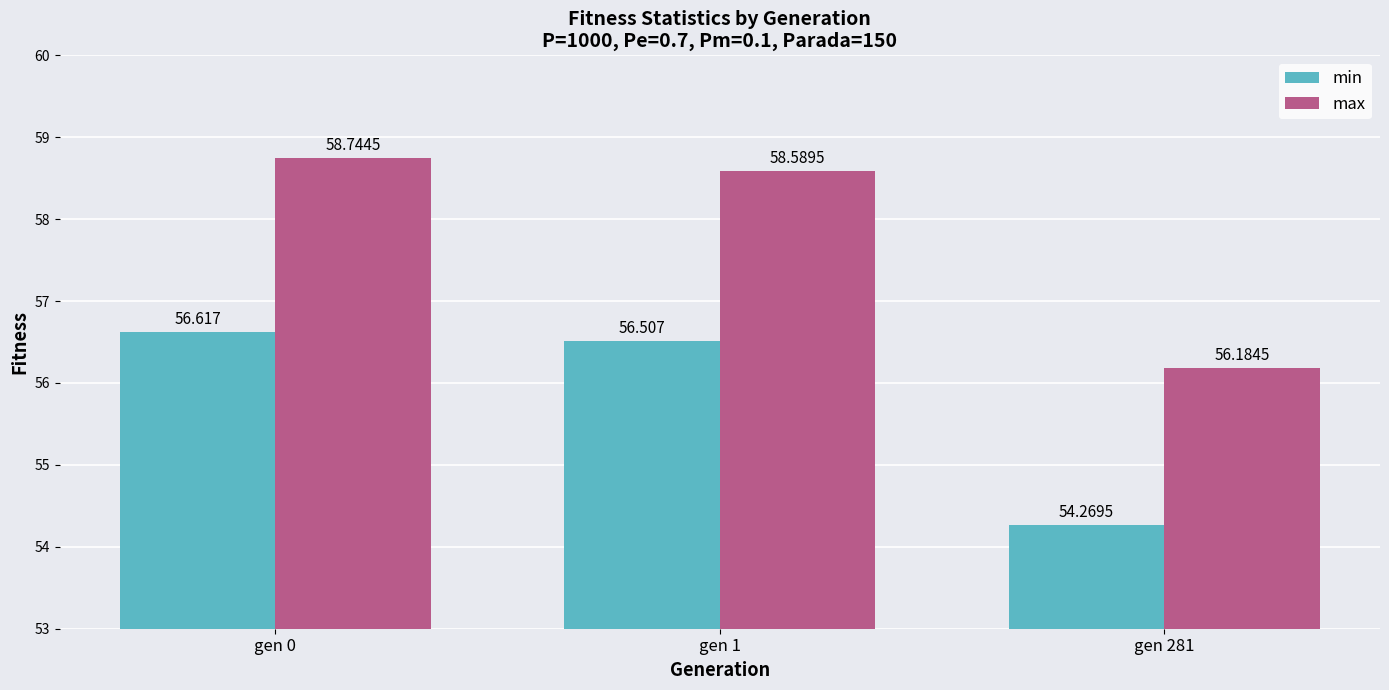

What are all the series names shown in the legend?

min, max